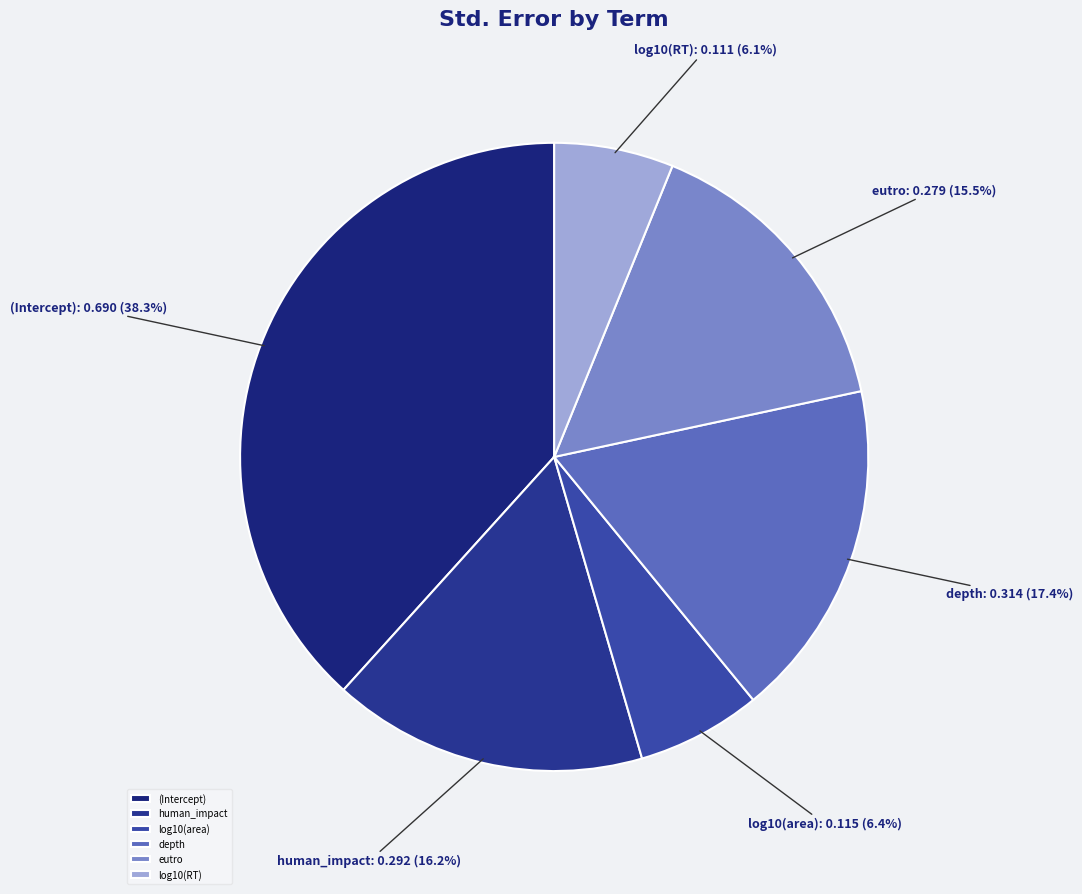

Which slice is the largest?

(Intercept)